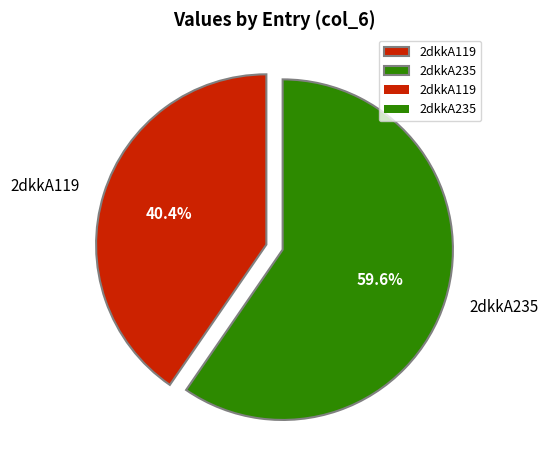

The 2dkkA235 slice represents 47% of the pie. True or false?

False